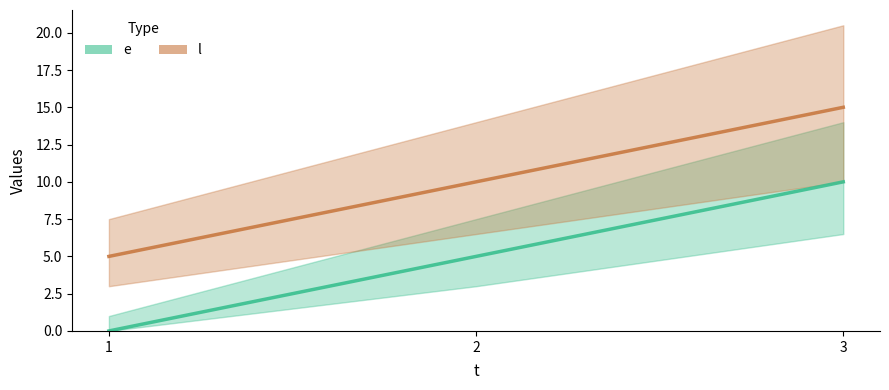

Is the value of e at 3 greater than the value of l at 3?

No